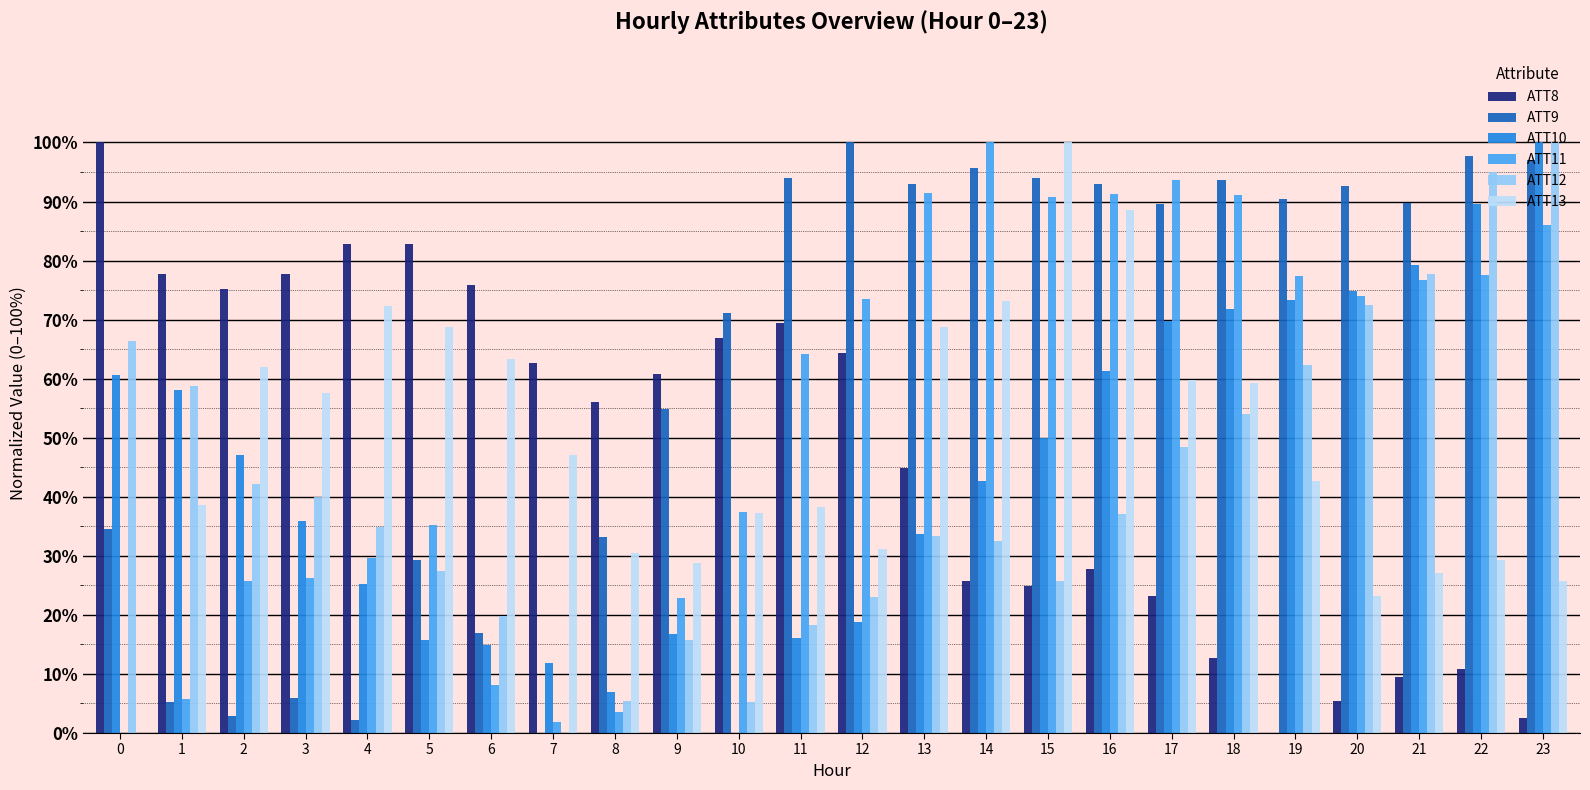

Is it true that ATT8 equals 14.5 at 17?

False